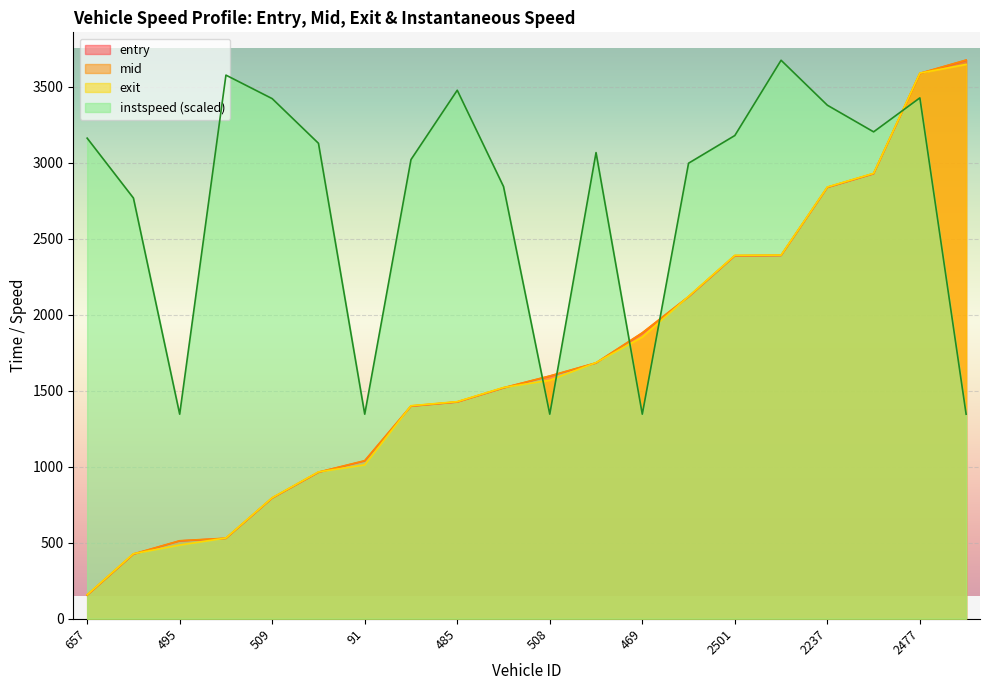

List the labels in order of entry value, largest first.

2476, 2477, 2233, 2237, 2225, 2501, 2520, 469, 782, 508, 492, 485, 223, 91, 659, 509, 504, 495, 690, 657